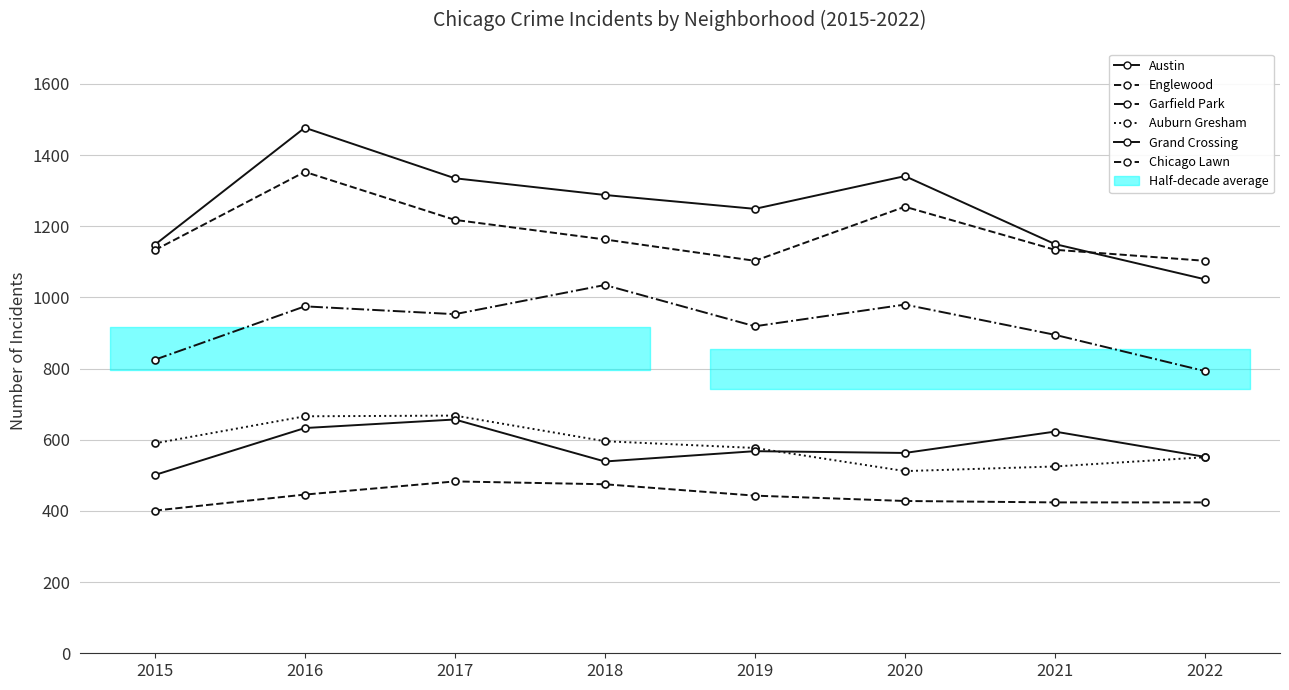

What is the smallest value displayed?

401